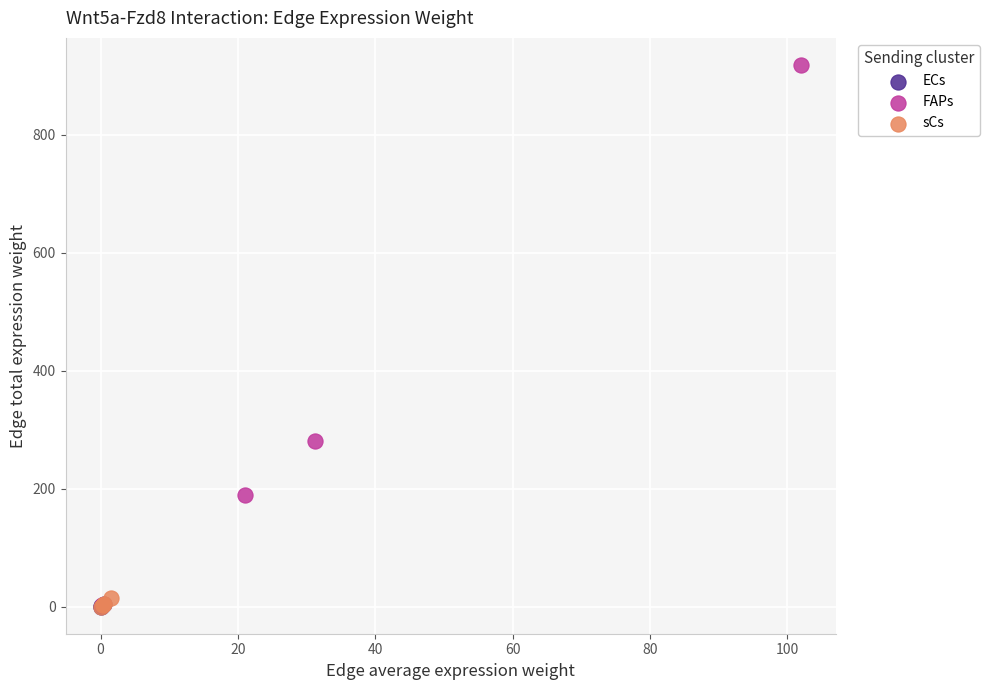

Which series has the largest Y range (max minus min)?

FAPs